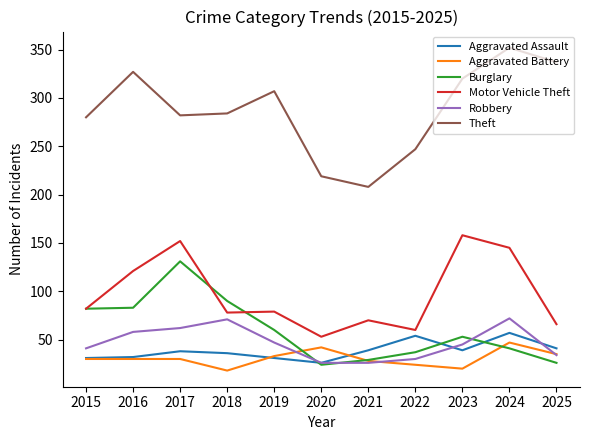

The value of Motor Vehicle Theft at 2021 is 39. True or false?

False